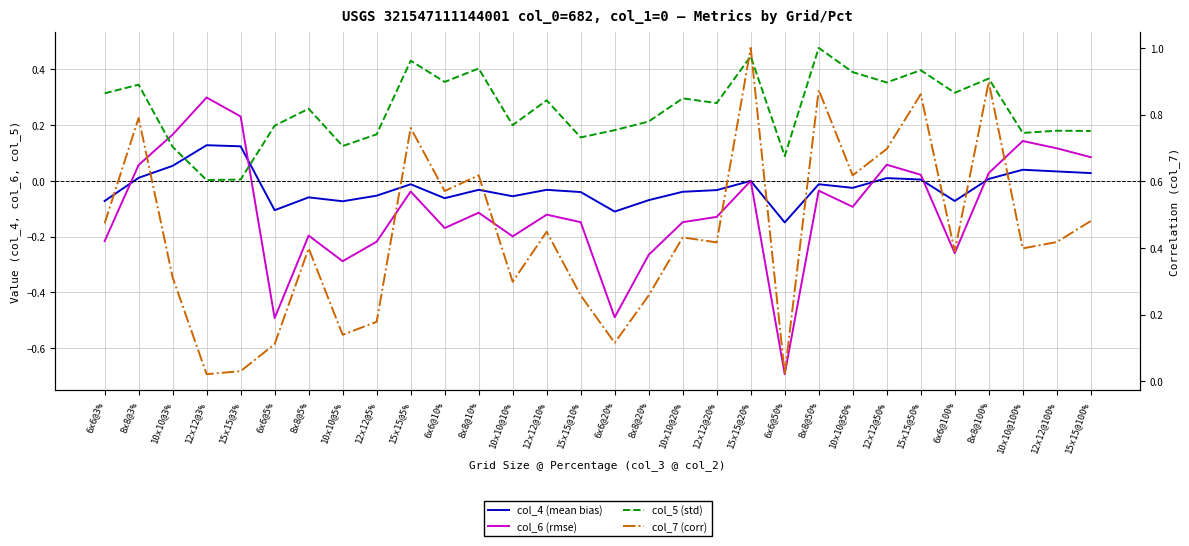

What is the difference between the maximum and second lowest values in the col_6 (rmse) series?

0.8